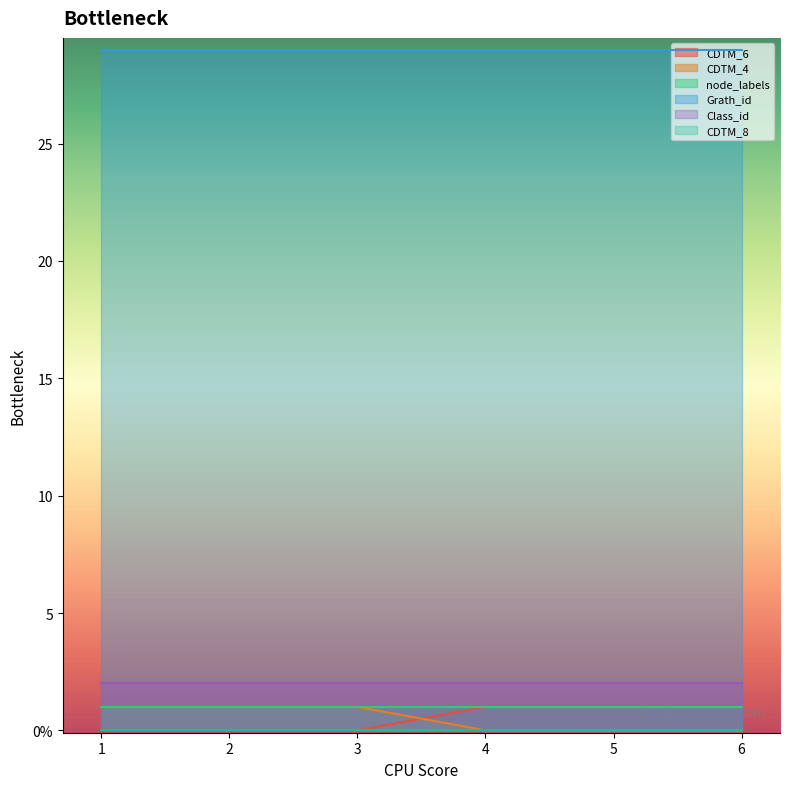

What is the total value across all series at 4?

33